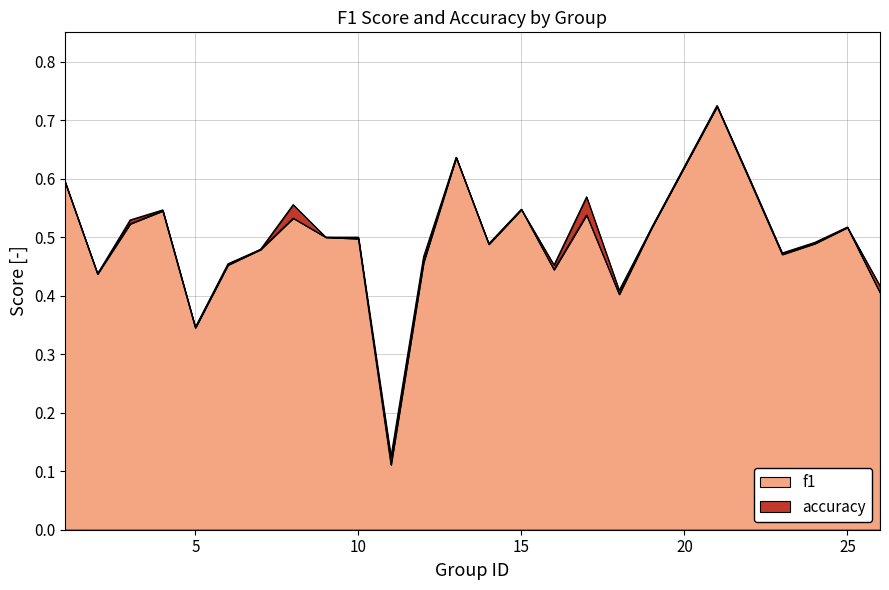

What is the difference between the maximum and minimum values in the accuracy series?

0.6